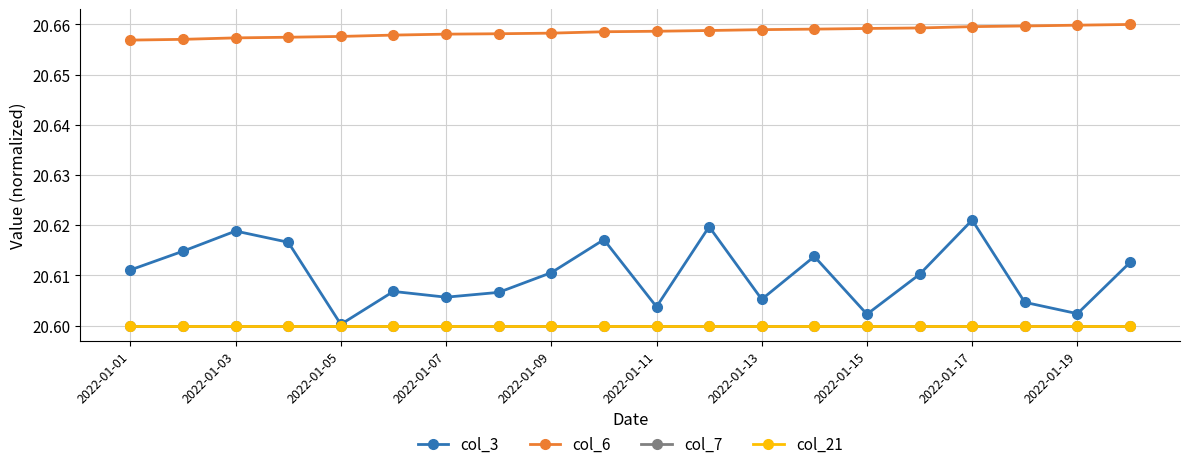

True or false: col_7 and col_6 intersect in this chart.

False